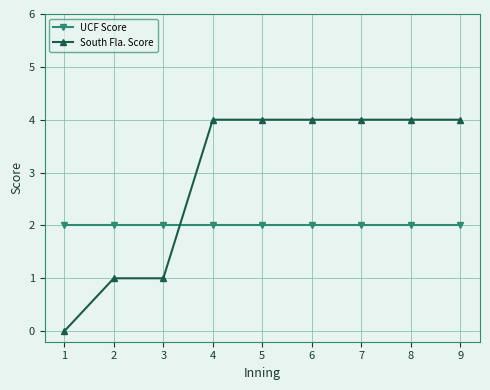

How many data points does each series have?

9